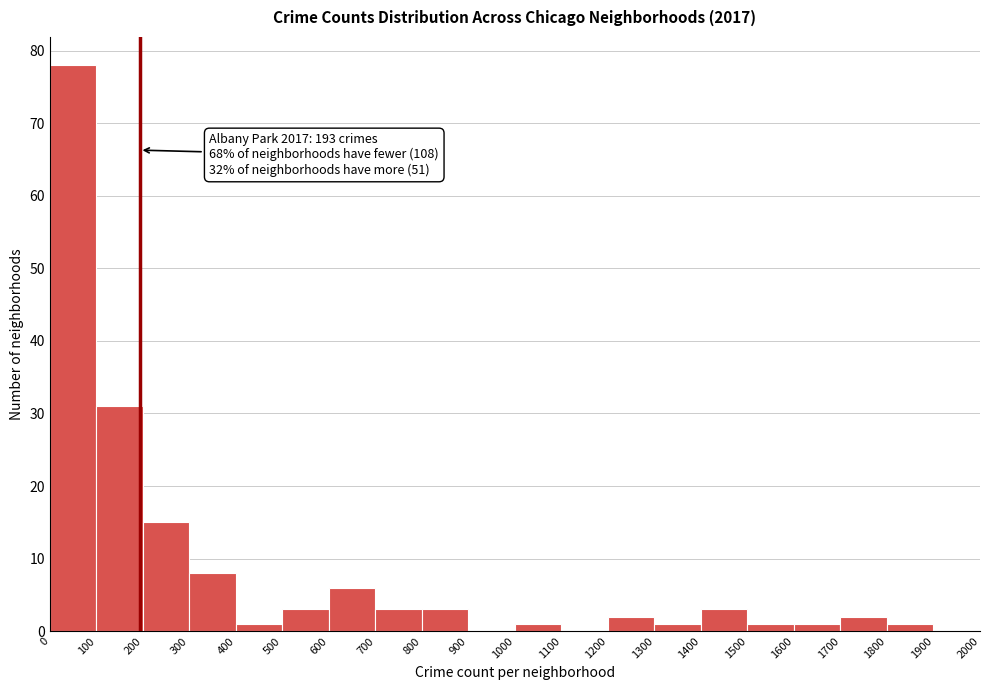

Which range on the x-axis has the tallest bar?

0 to 100